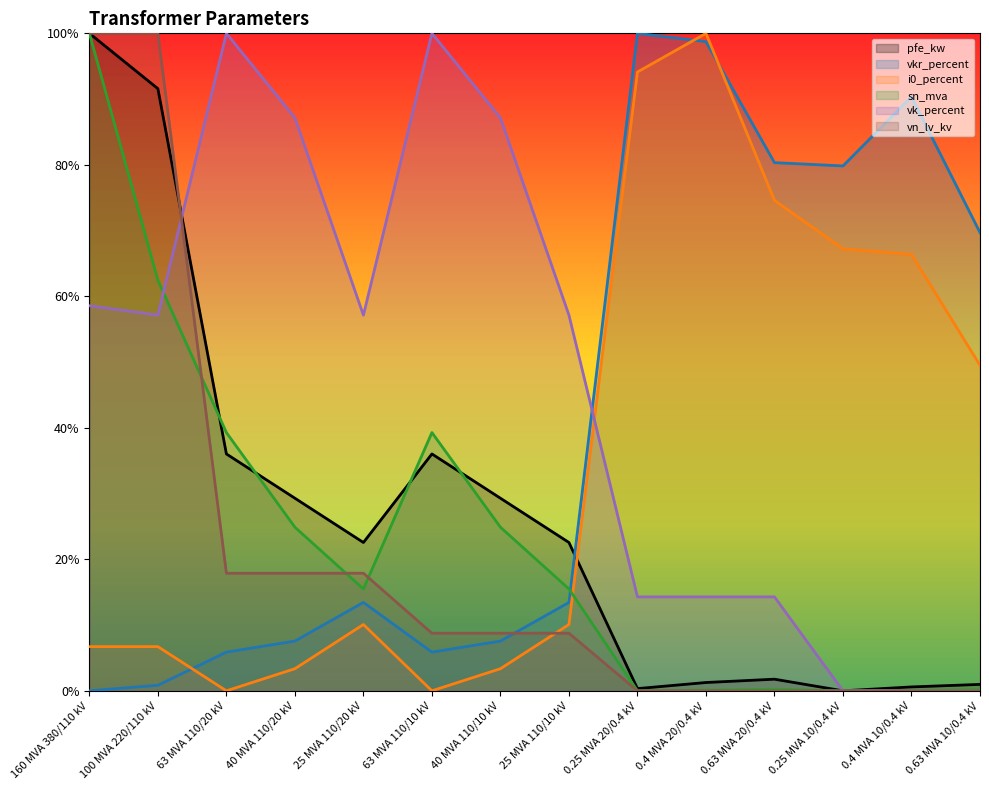

What is the spread (max minus min) of values at 0.63 MVA 20/0.4 kV?

0.8